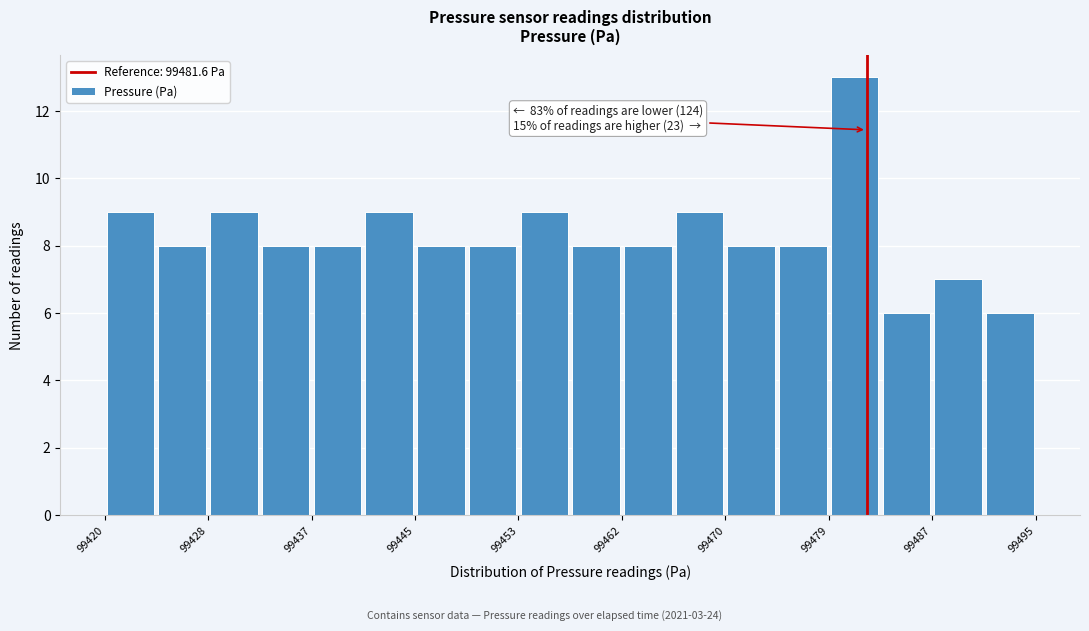

Over which range of the x-axis is the bar tallest?

99479 to 99483